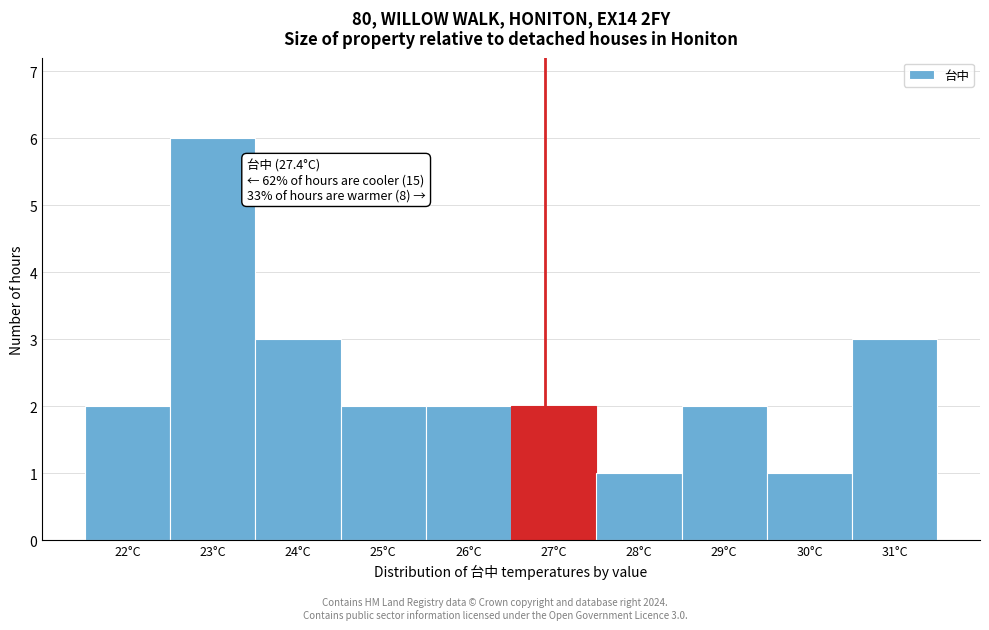

Reading right to left, list all the values displayed in this chart.

3	1	2	1	2	2	2	3	6	2